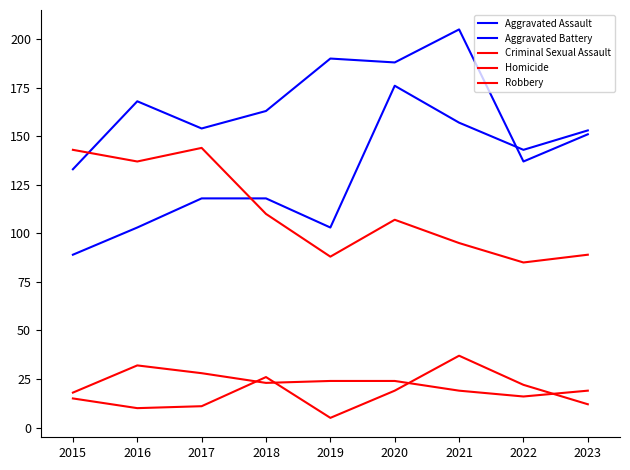

Reading left to right, list all the values displayed in this chart.

Aggravated Assault: 89	103	118	118	103	176	157	143	153
Aggravated Battery: 133	168	154	163	190	188	205	137	151
Criminal Sexual Assault: 18	32	28	23	24	24	19	16	19
Homicide: 15	10	11	26	5	19	37	22	12
Robbery: 143	137	144	110	88	107	95	85	89